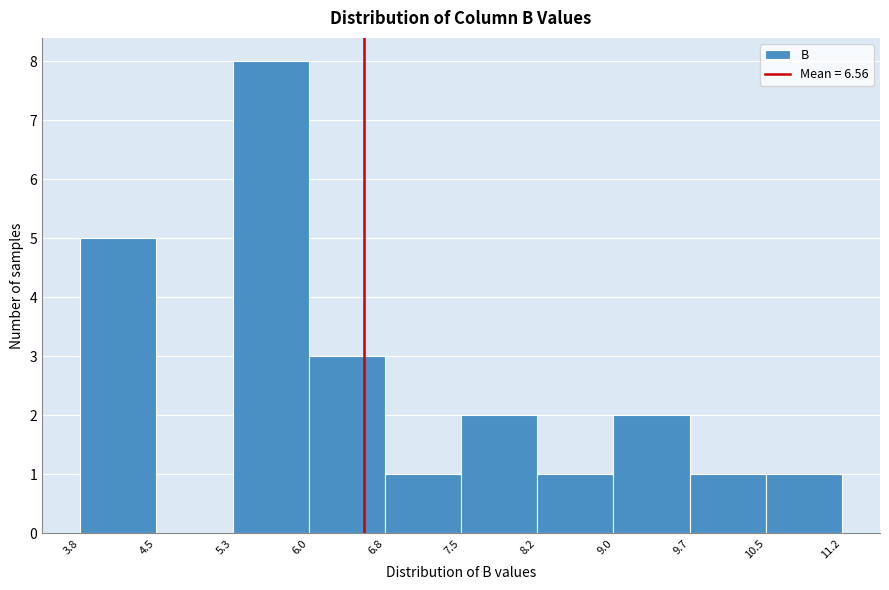

Reading left to right, list every bar in this chart as the range it spans on the x-axis followed by its height. The values are not printed on the chart, so give them approximately, as read against the axis.

3.8 to 4.5: 5
4.5 to 5.3: 0
5.3 to 6.0: 8
6.0 to 6.8: 3
6.8 to 7.5: 1
7.5 to 8.2: 2
8.2 to 9.0: 1
9.0 to 9.7: 2
9.7 to 10.5: 1
10.5 to 11.2: 1